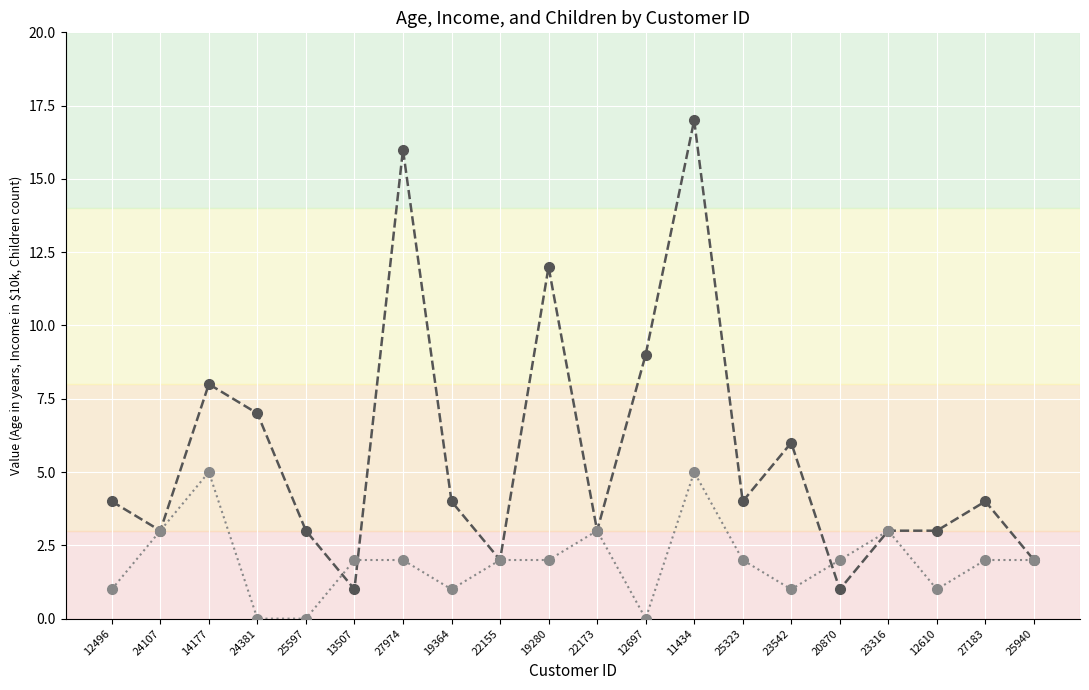

Is the value of Age at 13507 greater than the value of Income (10k) at 14177?

Yes